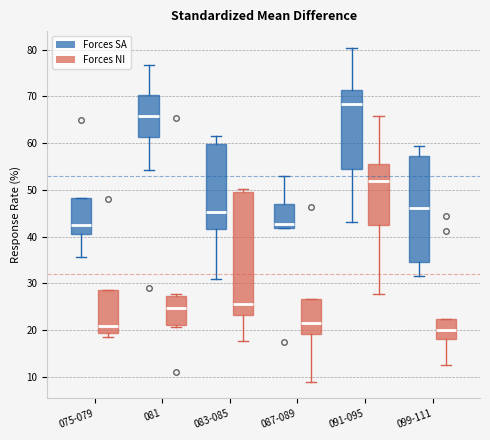

Reading left to right, read every box against the y-axis: the position of its median line, the range the box covers, and the ends of its whiskers. The values are not printed on the chart, so give them approximately, as read against the axis.

075-079 (Forces SA): median 42, box 41 to 48, whiskers 36 to 48
075-079 (Forces NI): median 21, box 19 to 29, whiskers 19 (just below the box's lower edge) to 29
081 (Forces SA): median 66, box 61 to 70, whiskers 54 to 77
081 (Forces NI): median 25, box 21 to 27, whiskers 21 (just below the box's lower edge) to 28
083-085 (Forces SA): median 45, box 42 to 60, whiskers 31 to 62
083-085 (Forces NI): median 26, box 23 to 50, whiskers 18 to 50 (just above the box's upper edge)
087-089 (Forces SA): median 43, box 42 to 47, whiskers 42 to 53
087-089 (Forces NI): median 22, box 19 to 27, whiskers 9 to 27
091-095 (Forces SA): median 68, box 55 to 71, whiskers 43 to 80
091-095 (Forces NI): median 52, box 42 to 56, whiskers 28 to 66
099-111 (Forces SA): median 46, box 35 to 57, whiskers 32 to 59
099-111 (Forces NI): median 20, box 18 to 22, whiskers 13 to 22